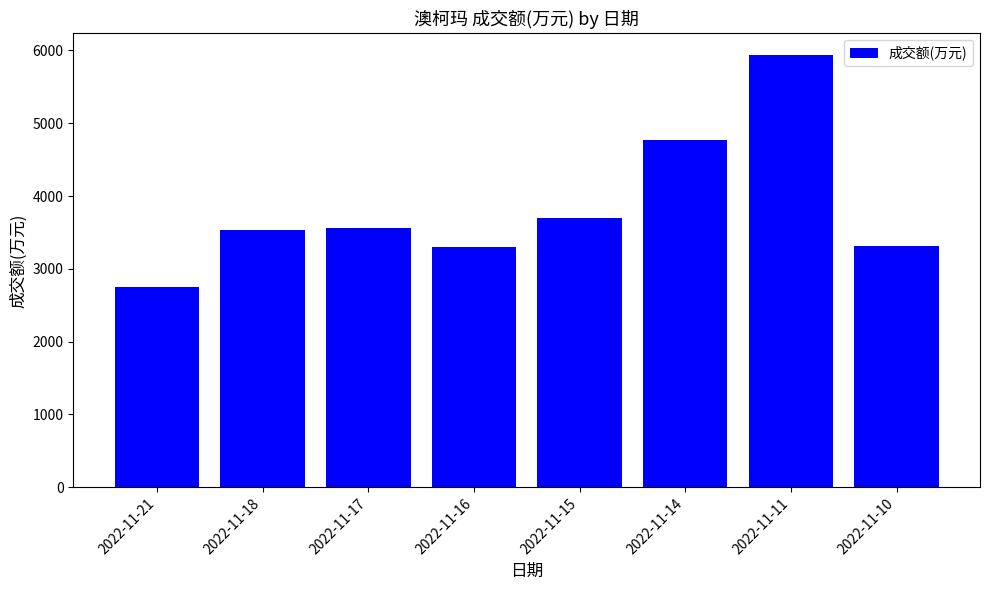

Does the chart contain stacked bars?

No